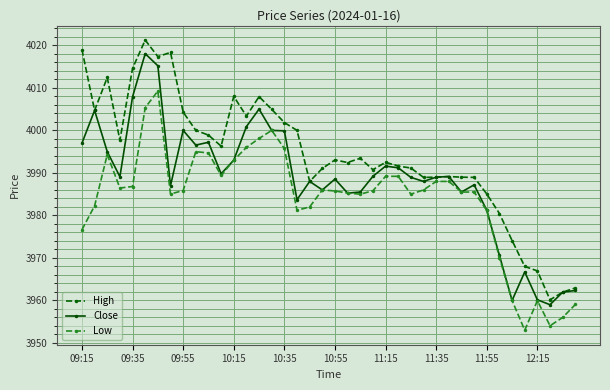

What is the minimum value for Low?

3953.0